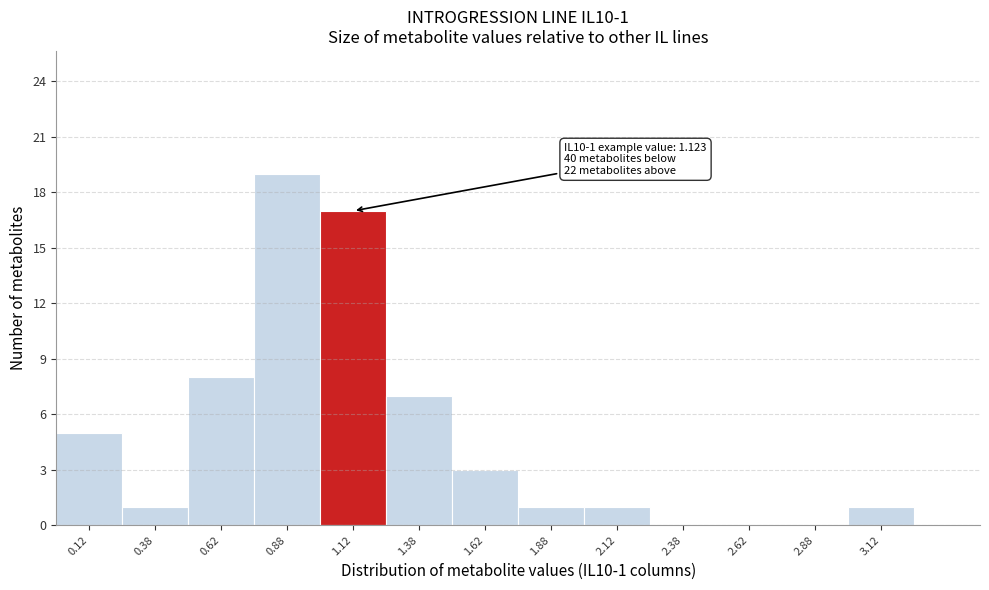

Over which range of the x-axis is the bar tallest?

0.75 to 1.00